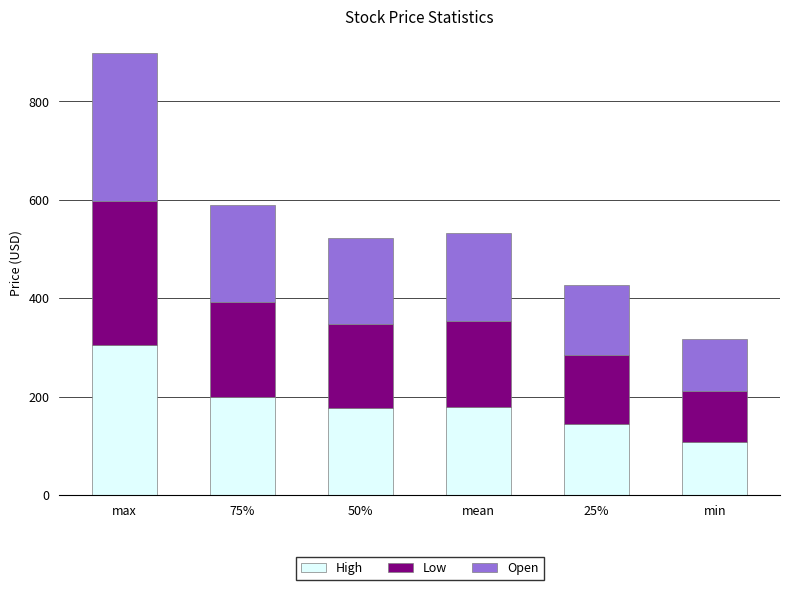

At which label does High reach its minimum?

min